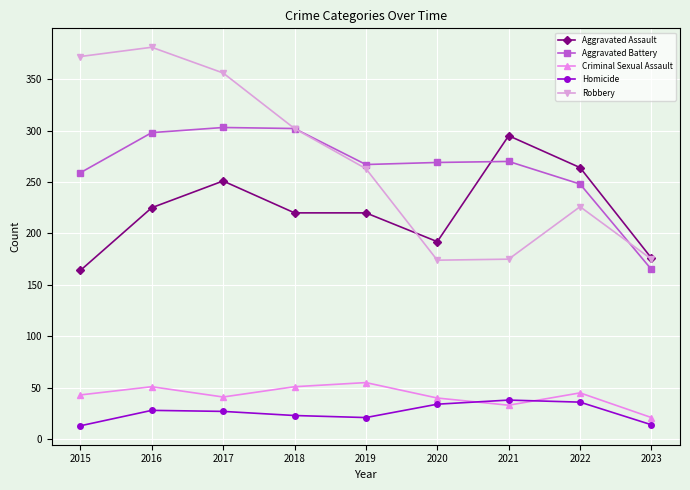

What is the approximate value of Homicide at 2015, to the nearest 10?

10